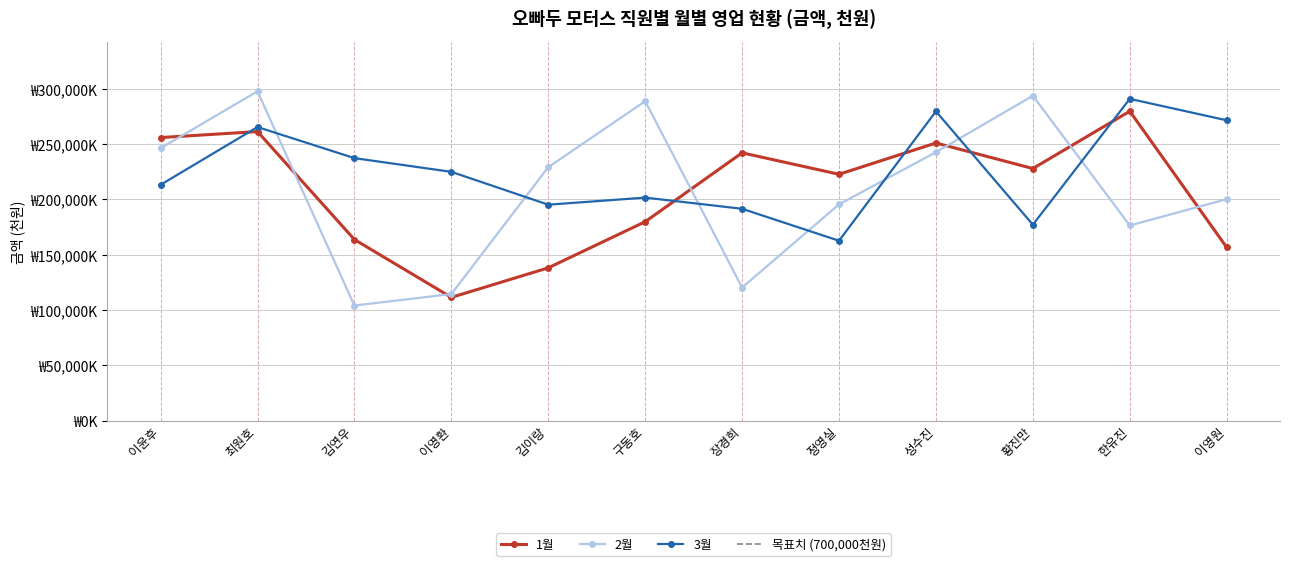

Which series changed the most between 최원호 and 김이랑?

1월